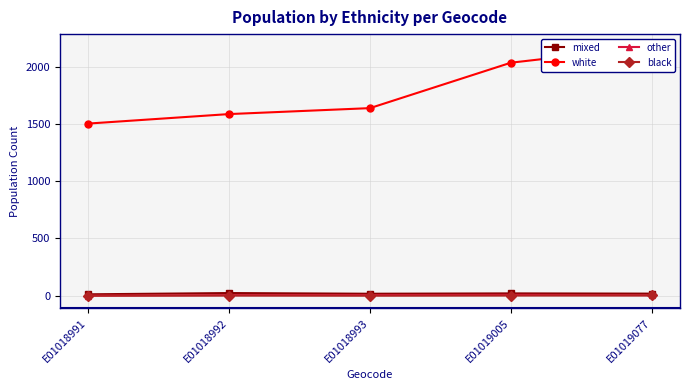

At which label is mixed closest to 17?

E01018993